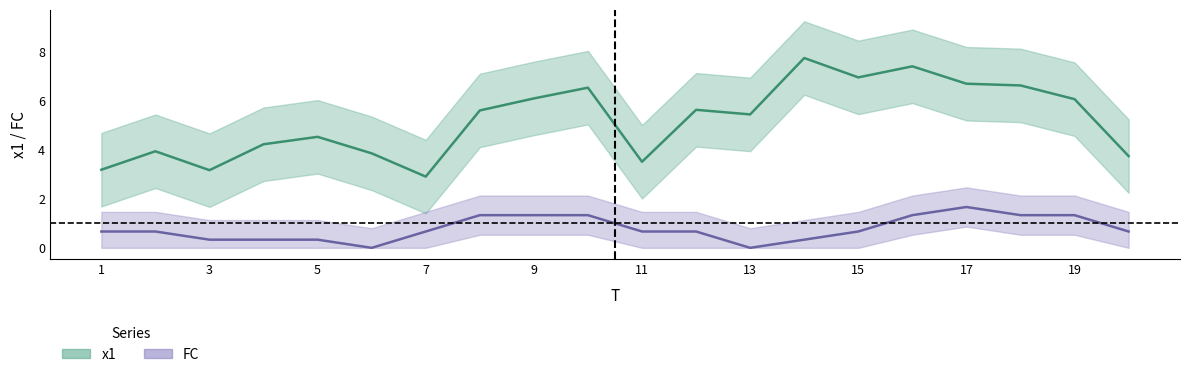

What are all the series names shown in the legend?

x1, FC